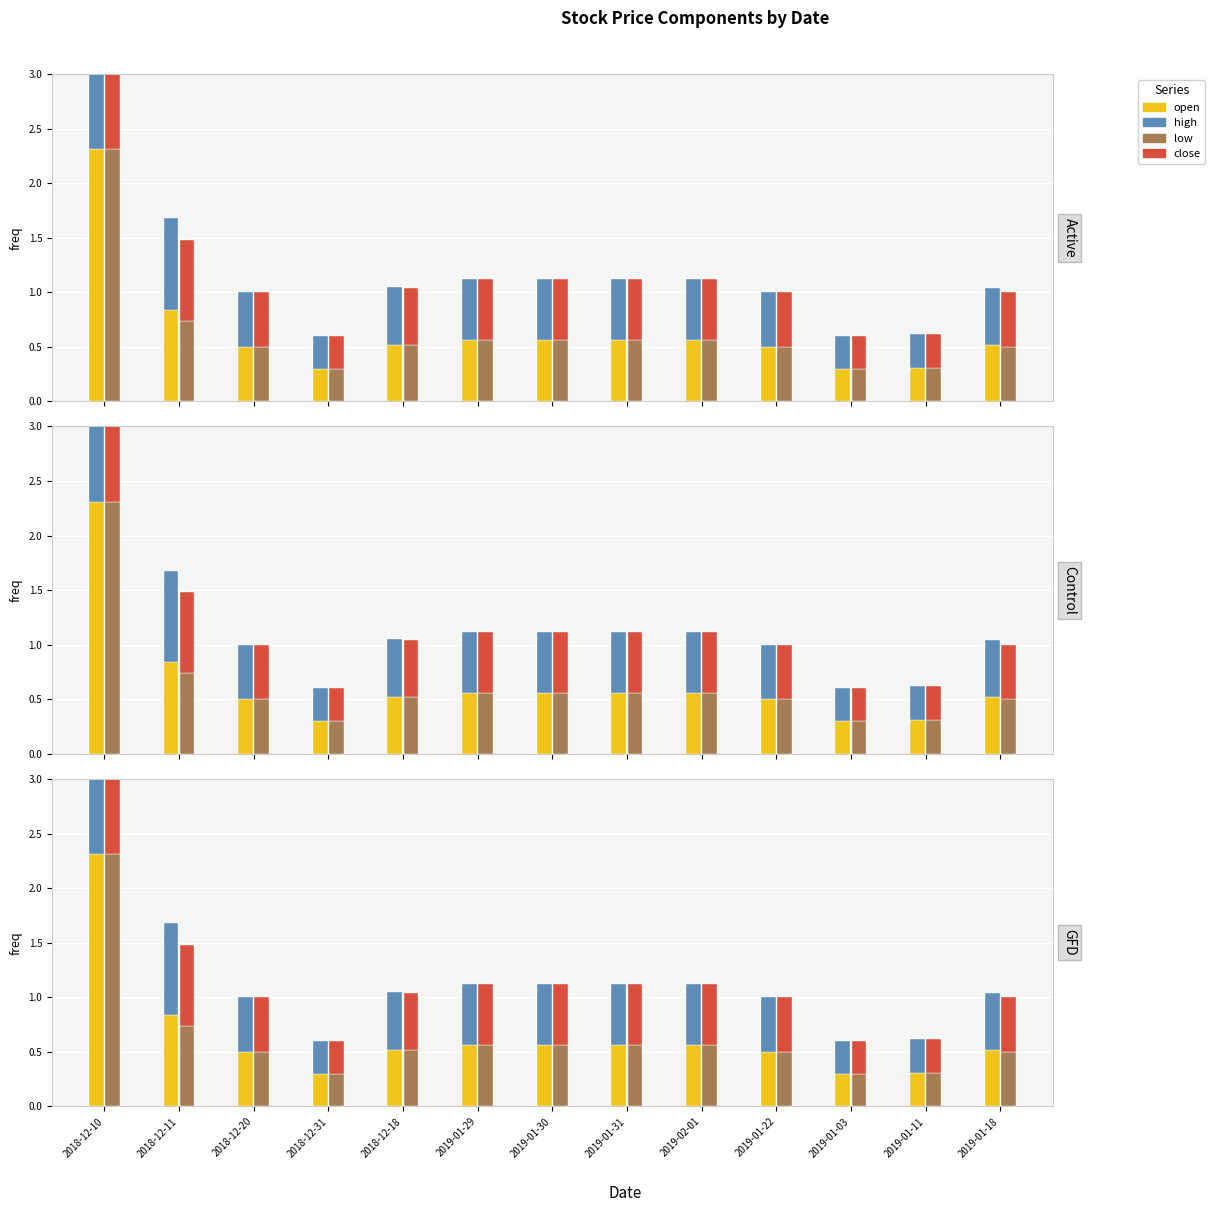

At which category is the sum across all series the highest?

2018-12-10